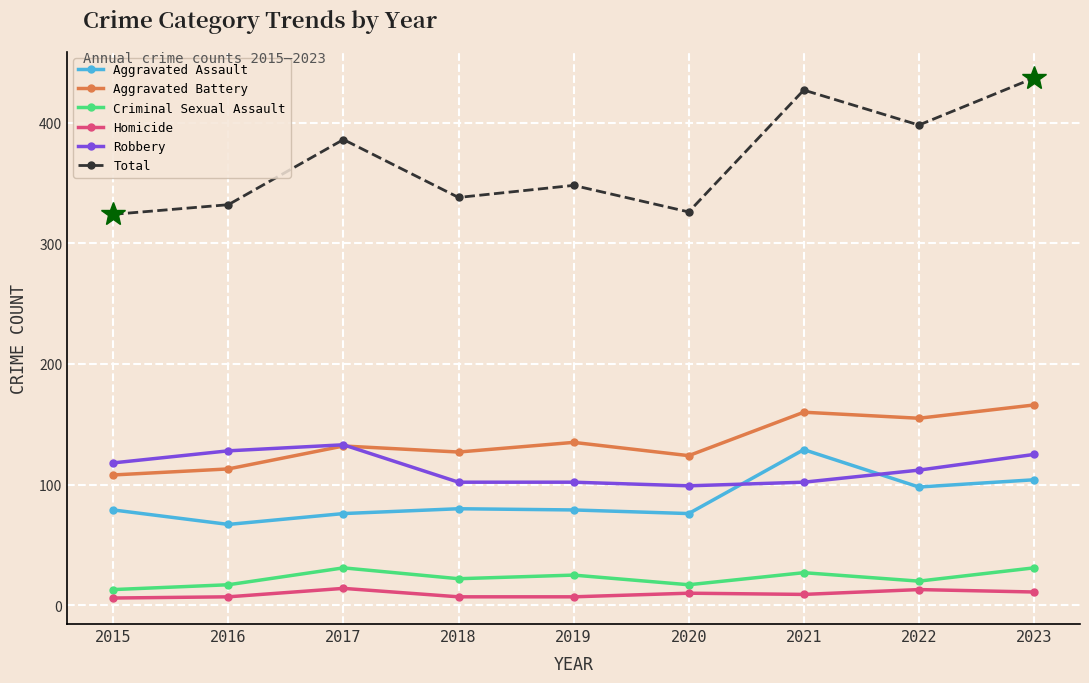

True or false: Aggravated Battery and Criminal Sexual Assault intersect in this chart.

False